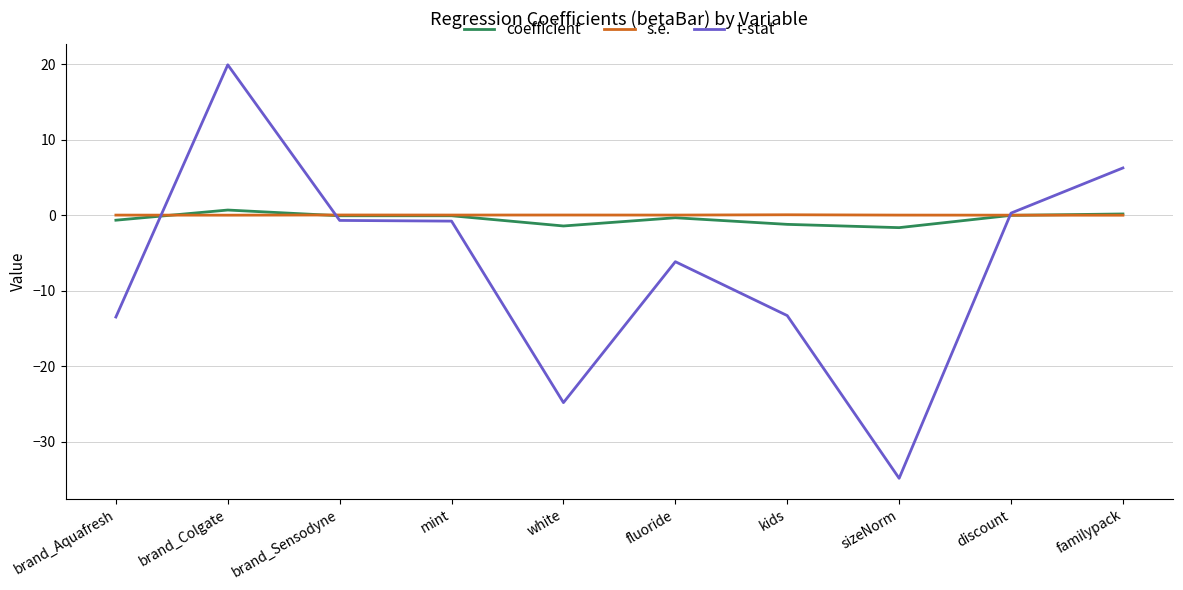

In s.e., how many points are lower than both neighbors (excluding endpoints)?

3